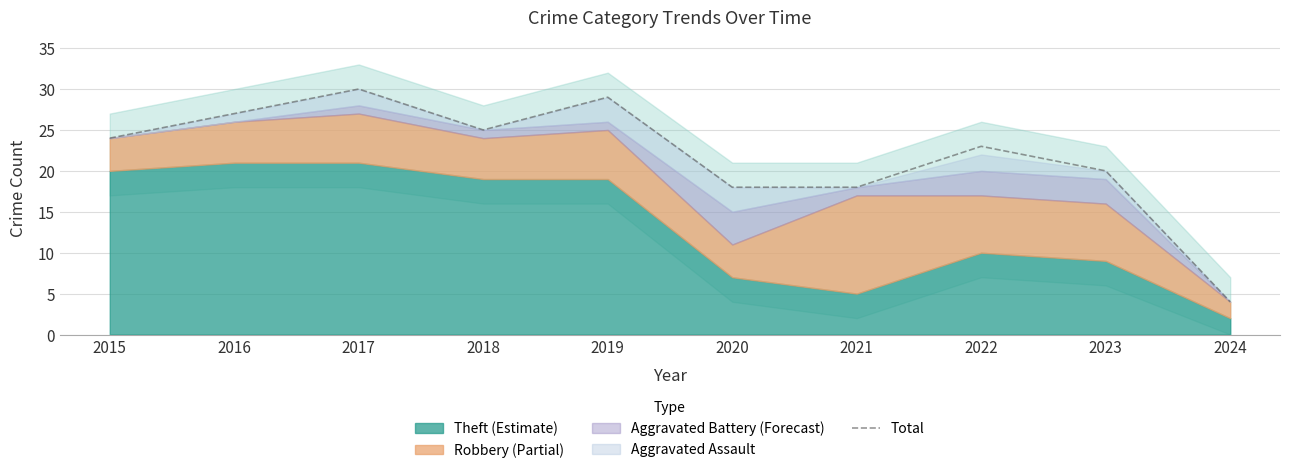

How many points are lower than both their immediate neighbors (excluding endpoints)?

1